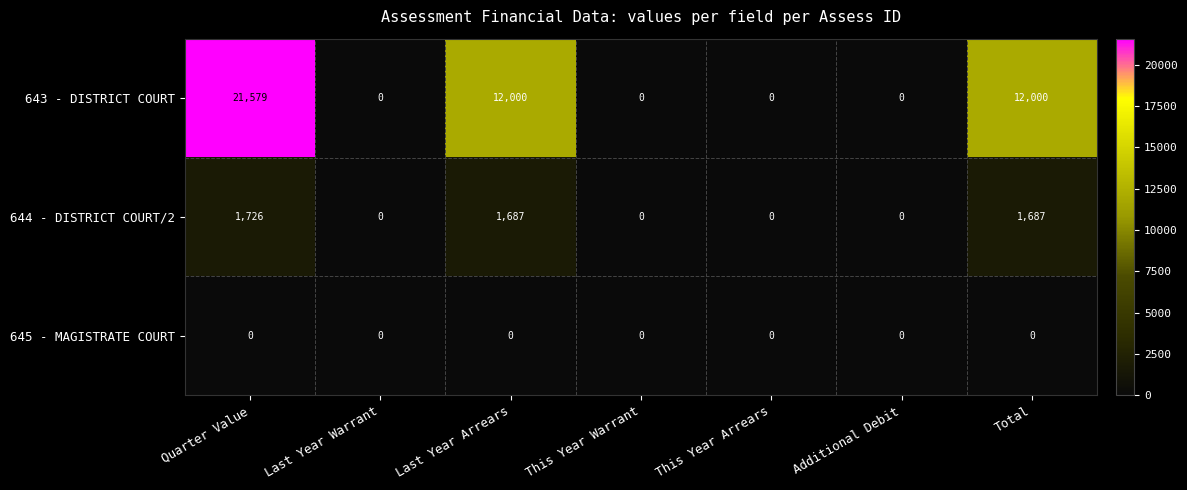

Which series has the largest total across all categories?

643 - DISTRICT COURT